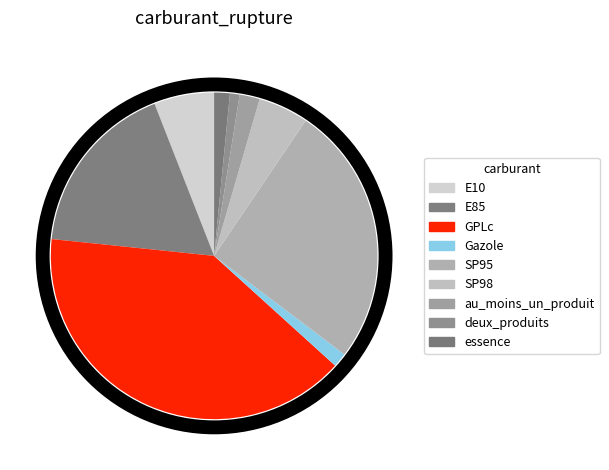

How many segments does this pie chart have?

9